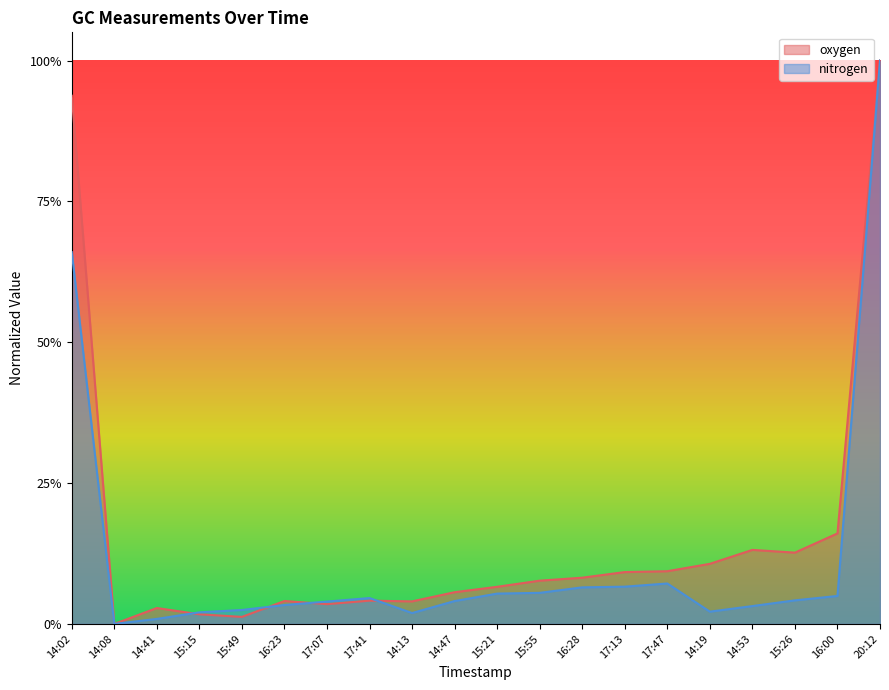

Rank the categories by nitrogen value from highest to lowest.

20:12, 14:02, 17:47, 17:13, 16:28, 15:55, 15:21, 16:00, 17:41, 15:26, 14:47, 17:07, 16:23, 14:53, 15:49, 14:19, 15:15, 14:13, 14:41, 14:08